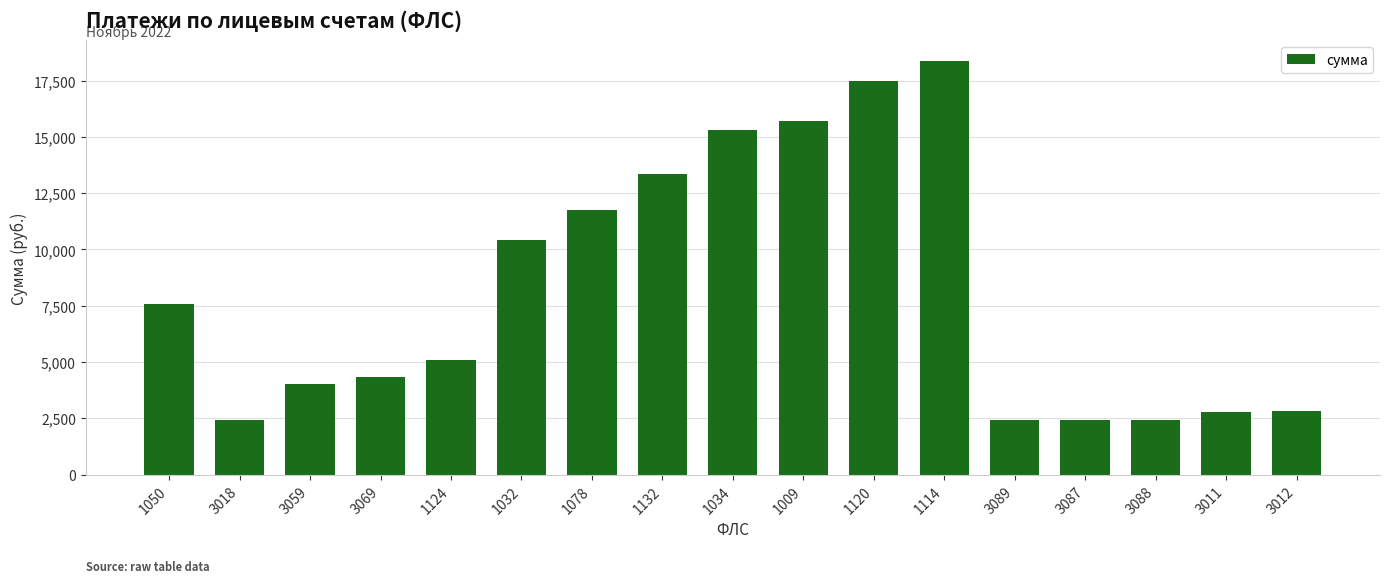

What is the average value?

8161.1